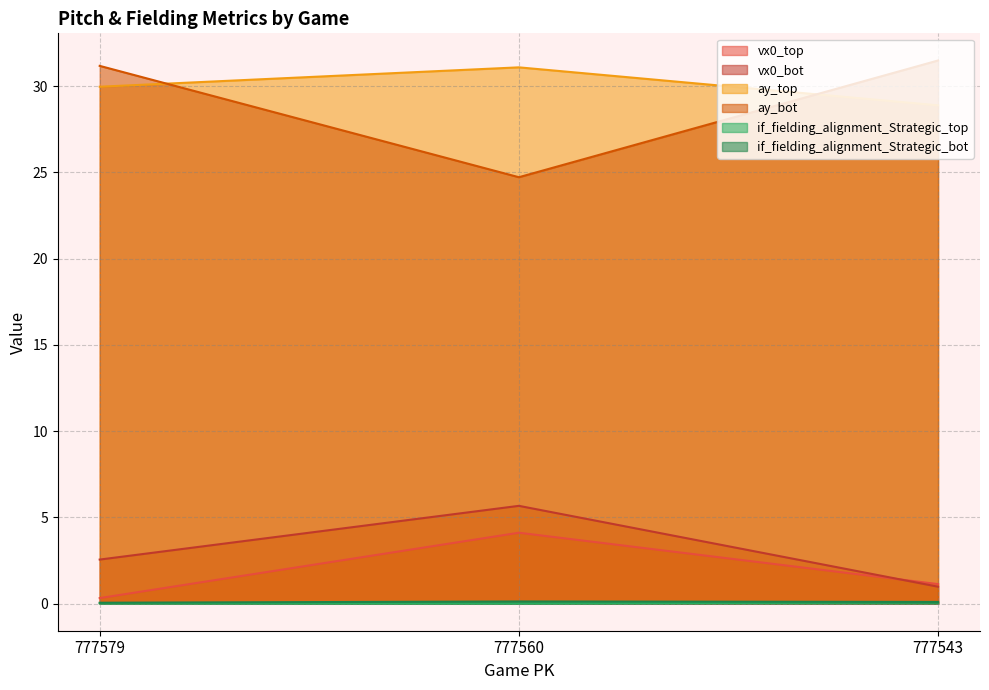

Which series has the largest range (max minus min)?

ay_bot